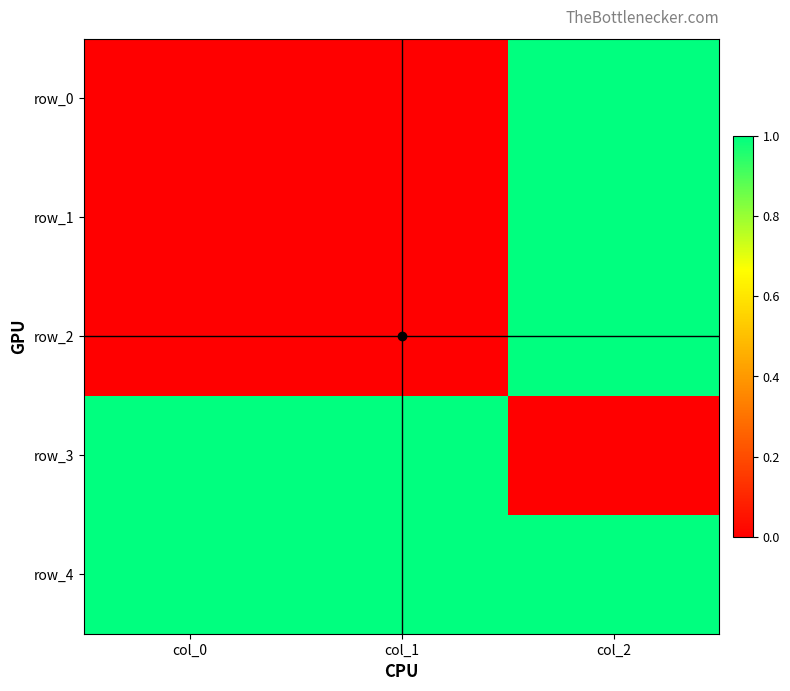

What is the sum of the row_2 values at col_1 and col_2?

1